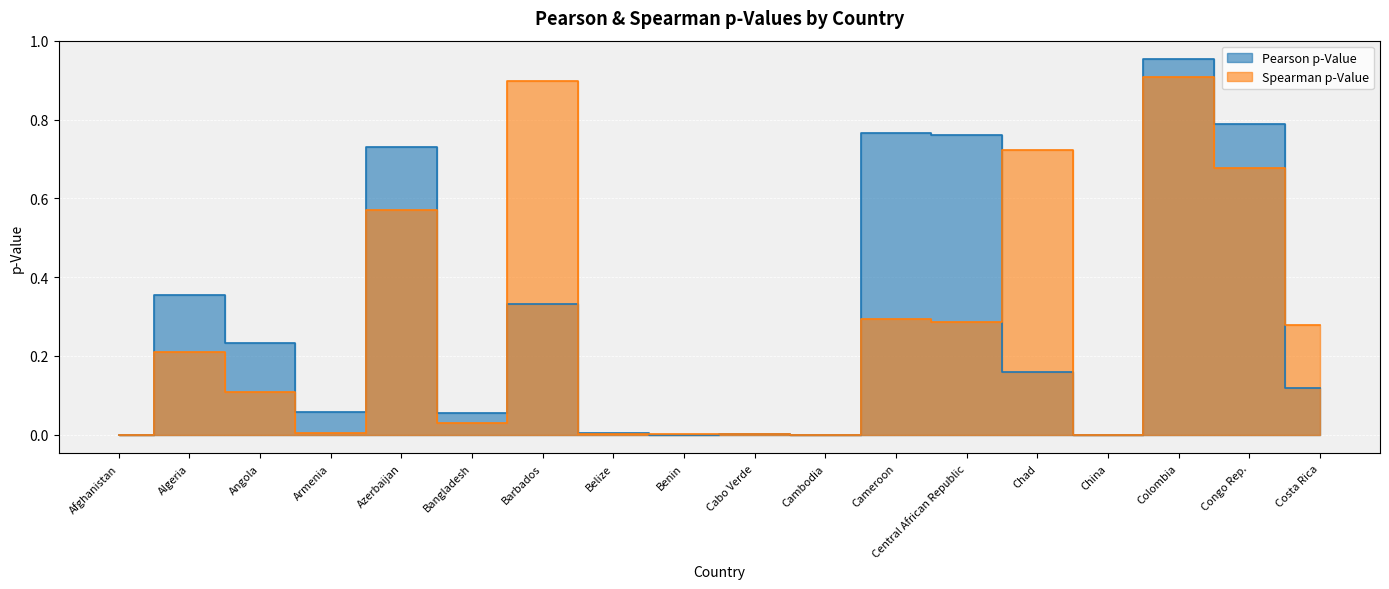

Reading right to left, transcribe all the data shown in this chart.

Pearson p-Value: 0.1	0.8	1.0	0.0	0.2	0.8	0.8	0.0	0.0	0.0	0.0	0.3	0.1	0.7	0.1	0.2	0.4	0.0
Spearman p-Value: 0.3	0.7	0.9	0.0	0.7	0.3	0.3	0.0	0.0	0.0	0.0	0.9	0.0	0.6	0.0	0.1	0.2	0.0